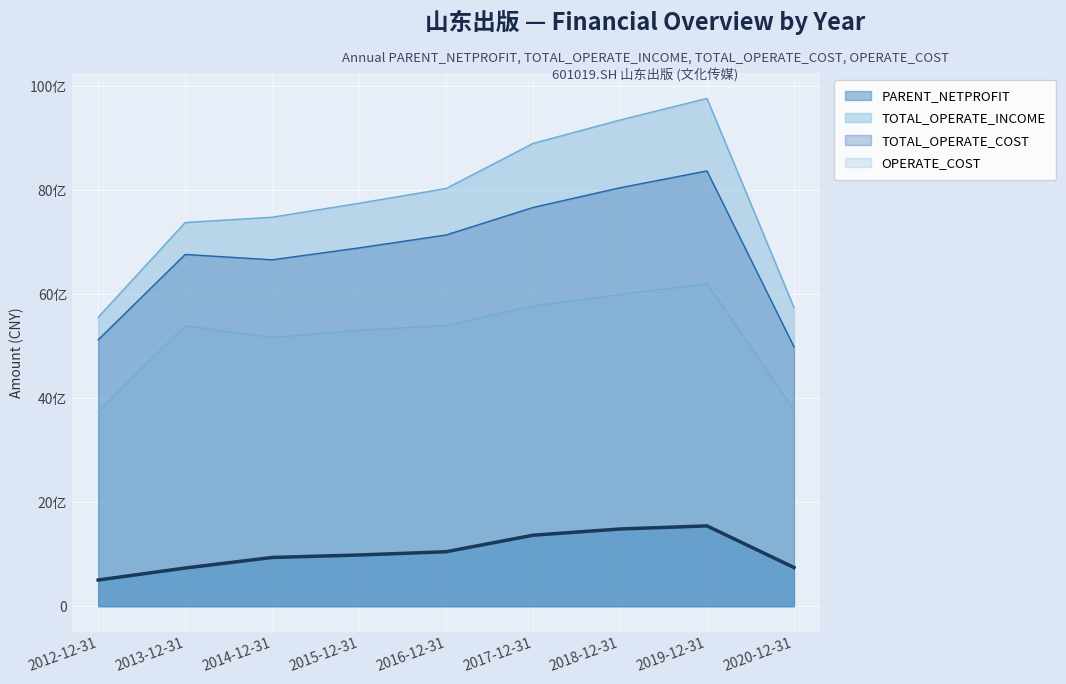

Which series has the widest spread of values?

TOTAL_OPERATE_INCOME